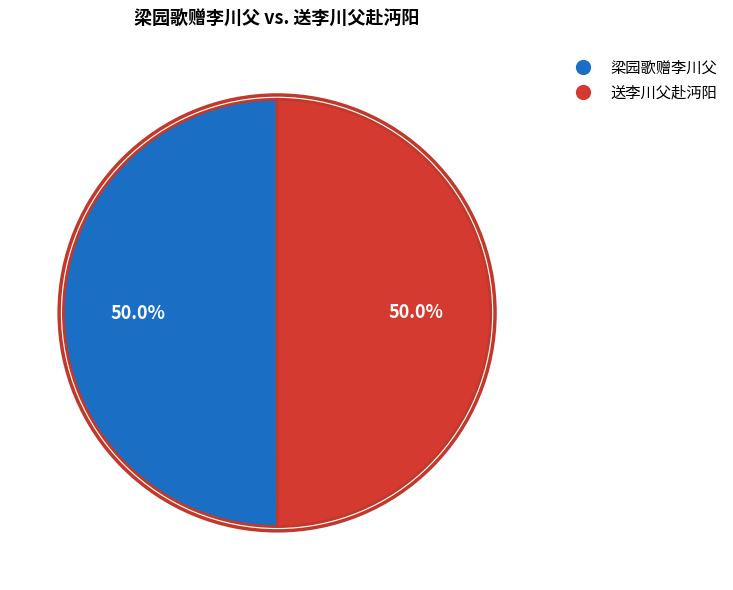

How much of the chart is everything except 送李川父赴沔阳?

50.0%